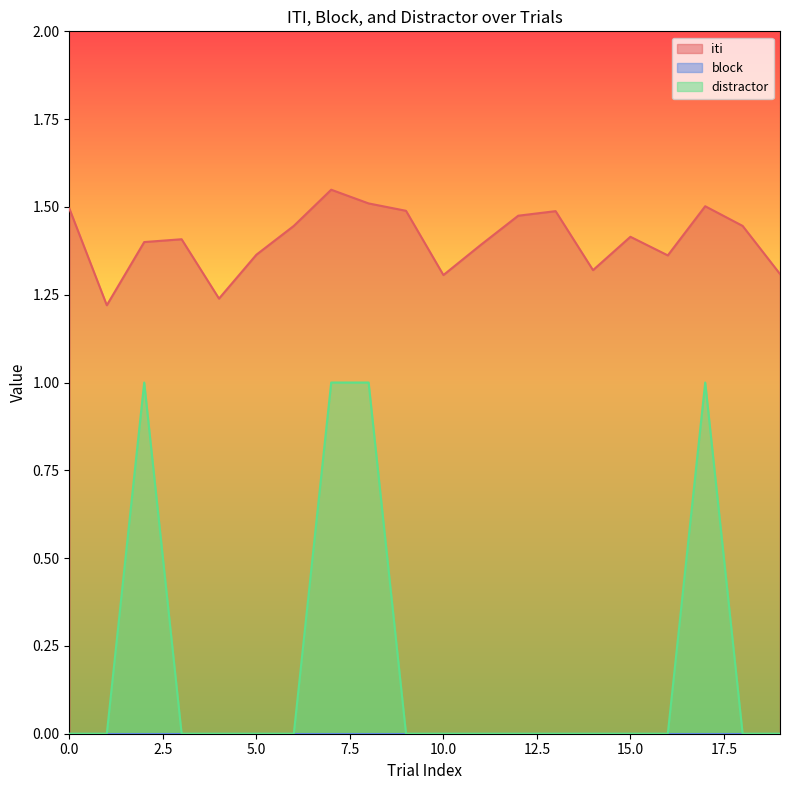

What is the difference between the highest and lowest values at 6?

1.4